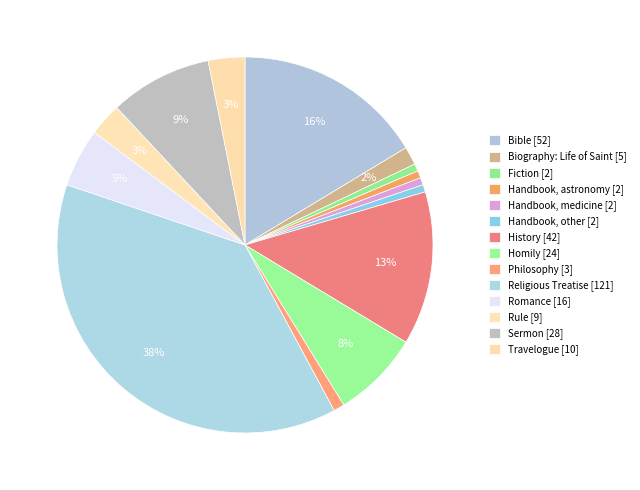

How many slices are in this pie chart?

14